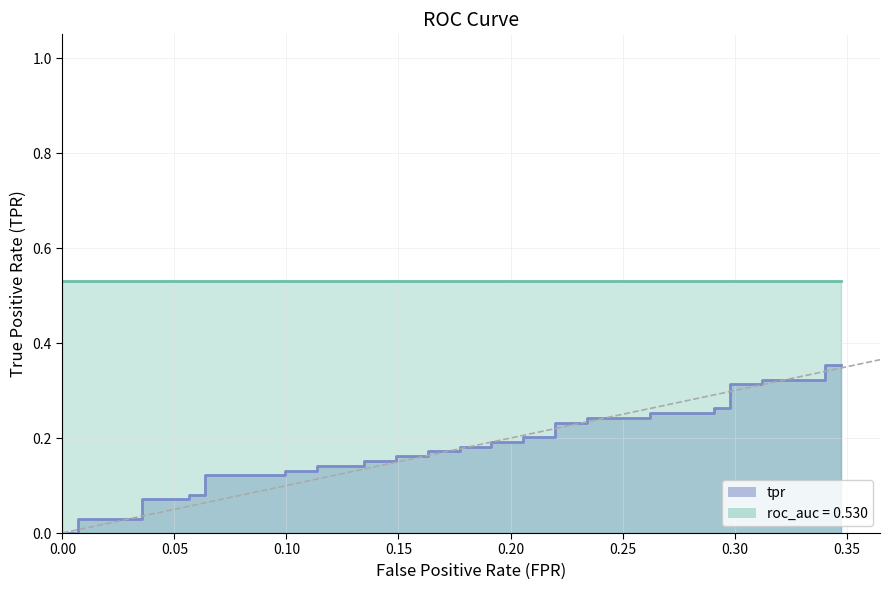

What is the value of the 31st point from the left?

0.3